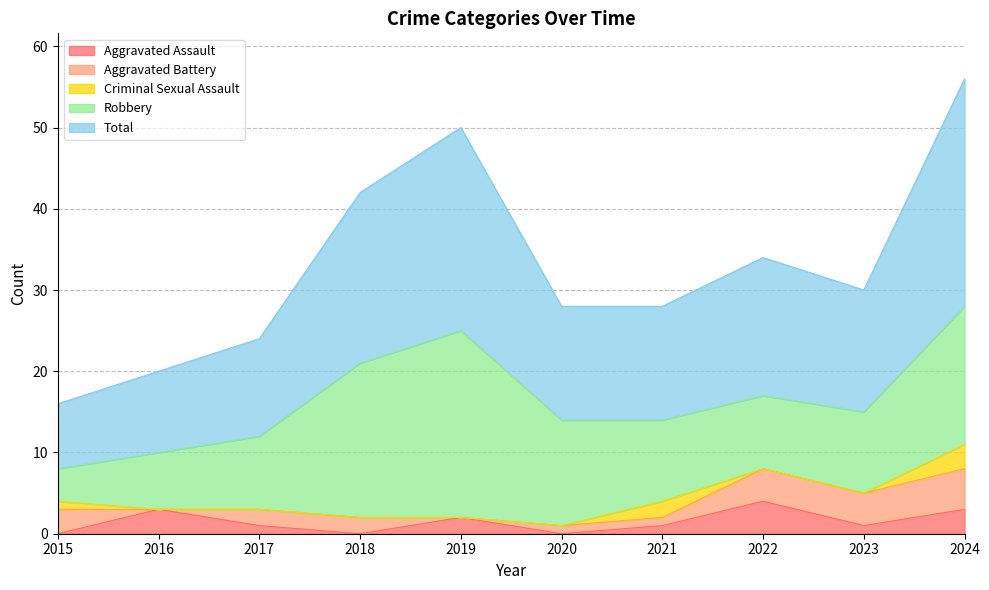

Where does the Robbery series first go above 10?

2018